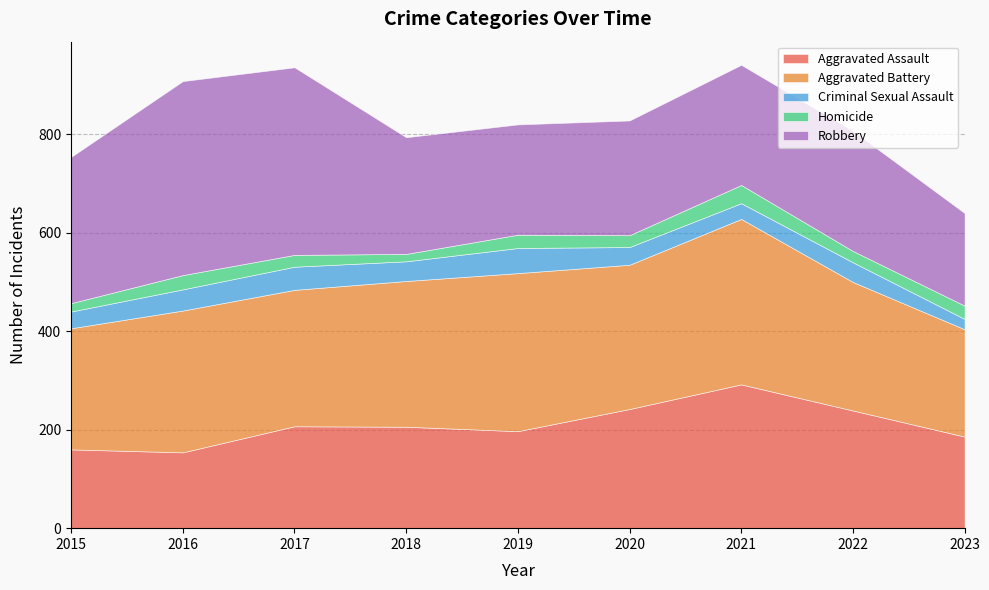

At which label is Robbery closest to 291?

2015